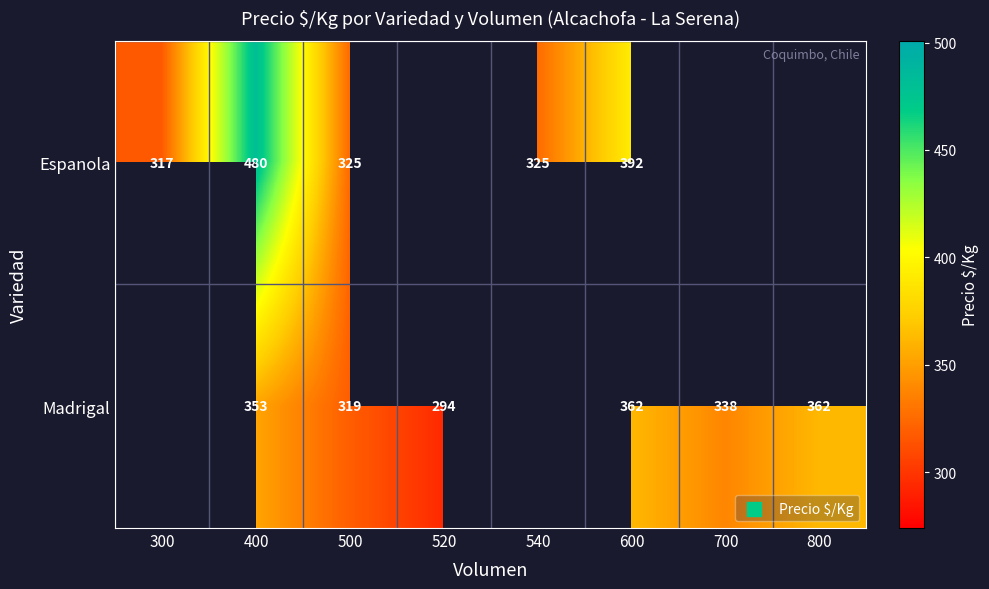

What is the sum of the Madrigal values at 520 and 700?

632